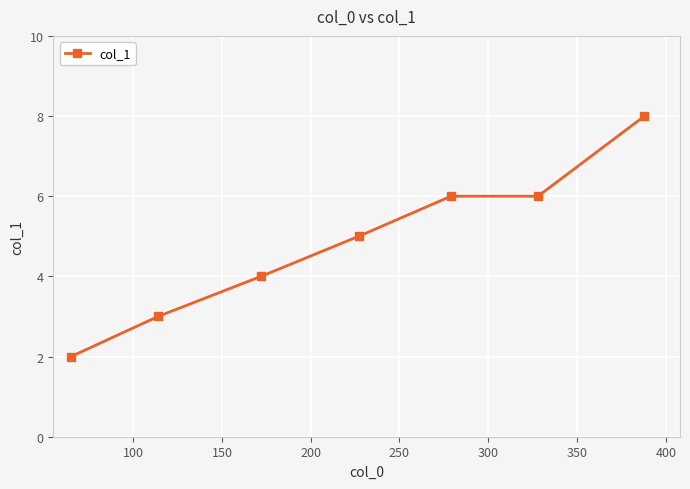

True or false: there are more than 2 points higher than both neighbors.

False